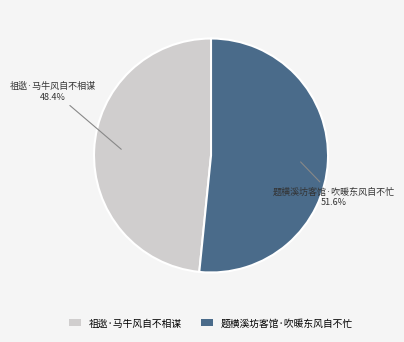

What is the ratio of the value at 祖逖·马牛风自不相谋 to the value at 题横溪坊客馆·吹暖东风自不忙?

0.9